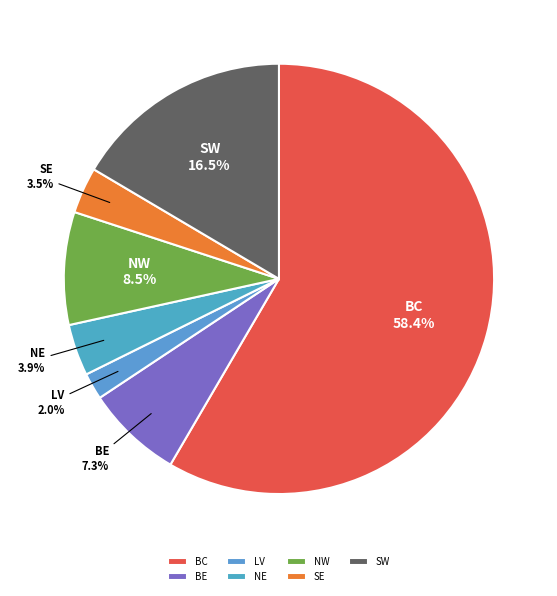

What is the total percentage of NE and SE?

7.4%